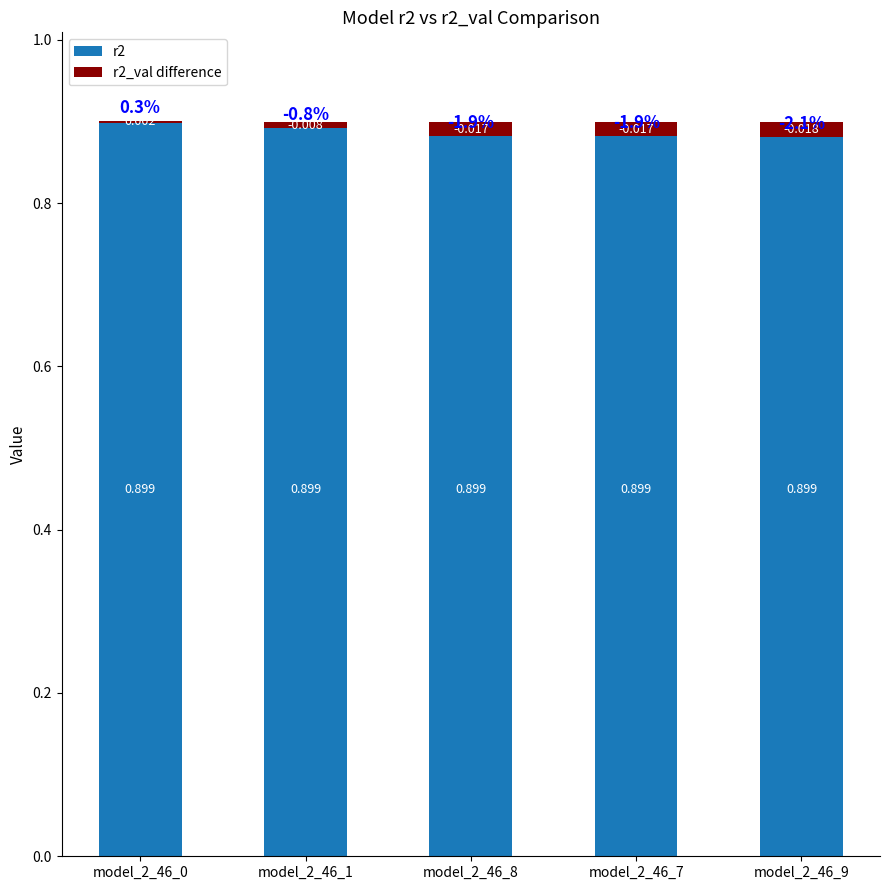

What is the label of the 3rd bar from the right?

model_2_46_8